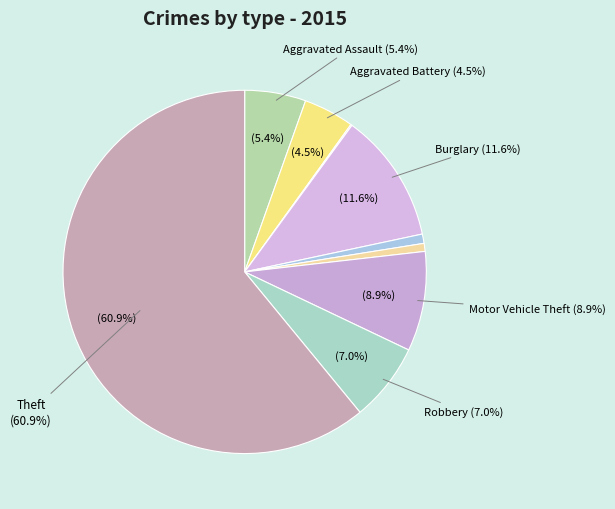

Rank the categories by value from highest to lowest.

Theft, Burglary, Motor Vehicle Theft, Robbery, Aggravated Assault, Aggravated Battery, Criminal Sexual Assault, Homicide, Arson